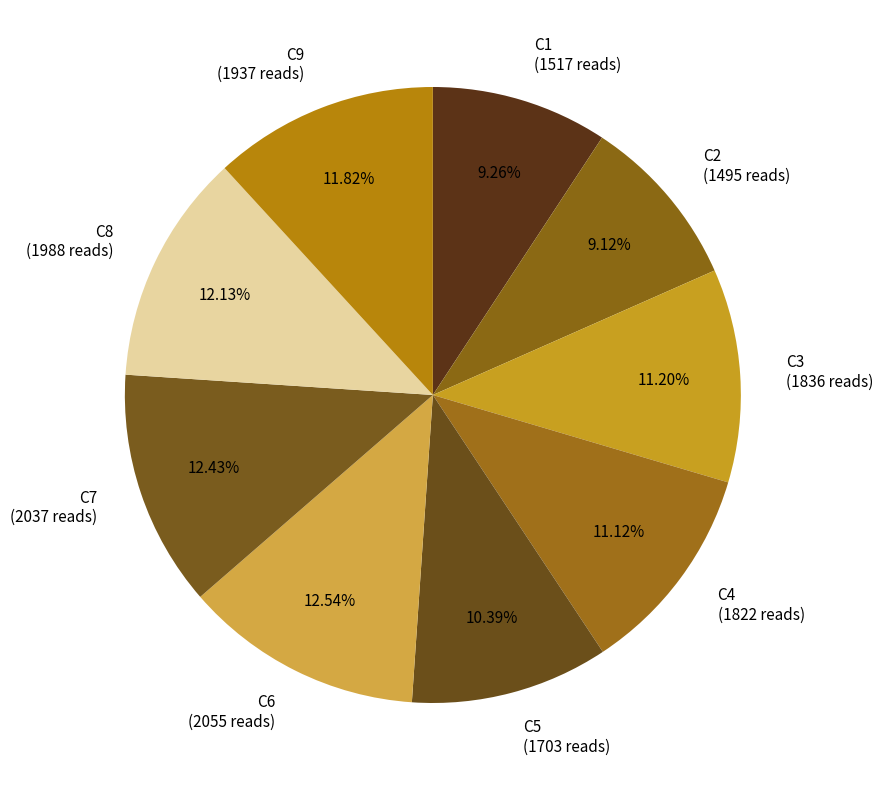

True or false: C5 accounts for 10% of the total.

True